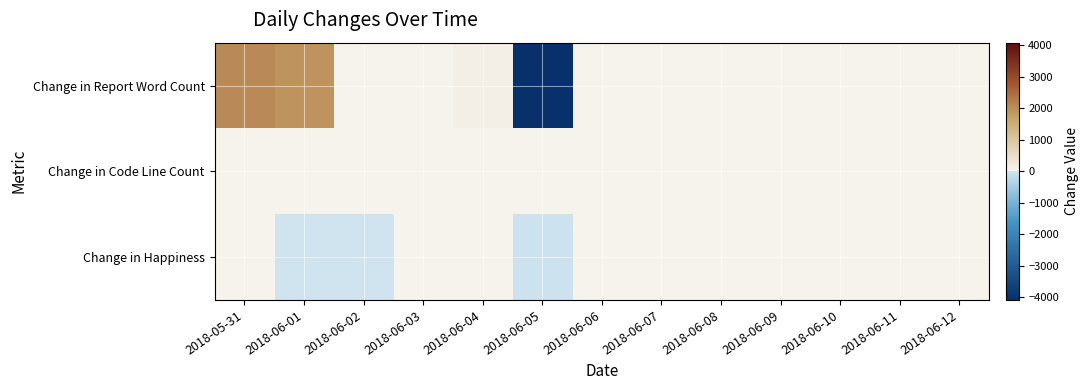

Reading left to right, list all the values displayed in this chart.

Change in Report Word Count: 2018-05-31=2050	2018-06-01=1920	2018-06-02=0	2018-06-03=0	2018-06-04=114	2018-06-05=-4084	2018-06-06=0	2018-06-07=0	2018-06-08=0	2018-06-09=0	2018-06-10=0	2018-06-11=0	2018-06-12=0
Change in Code Line Count: 2018-05-31=0	2018-06-01=0	2018-06-02=0	2018-06-03=0	2018-06-04=0	2018-06-05=0	2018-06-06=0	2018-06-07=0	2018-06-08=0	2018-06-09=0	2018-06-10=0	2018-06-11=0	2018-06-12=0
Change in Happiness: 2018-05-31=0	2018-06-01=-20	2018-06-02=-10	2018-06-03=15	2018-06-04=5	2018-06-05=-50	2018-06-06=0	2018-06-07=0	2018-06-08=0	2018-06-09=0	2018-06-10=0	2018-06-11=0	2018-06-12=0